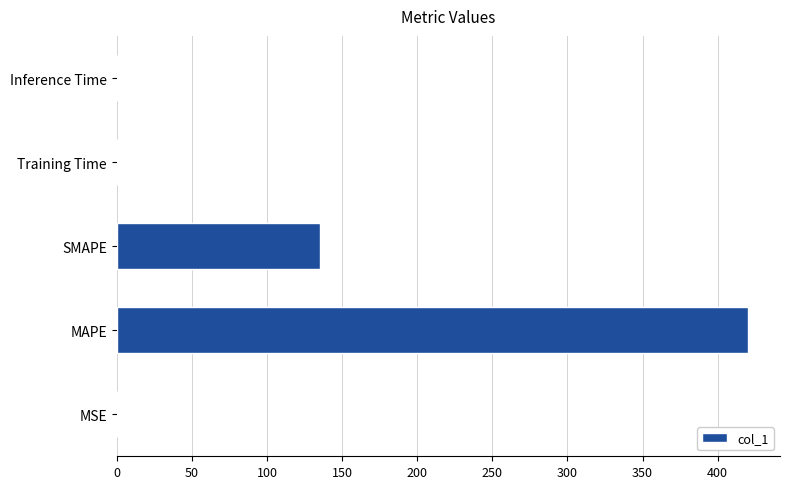

Are the bars horizontal?

Yes